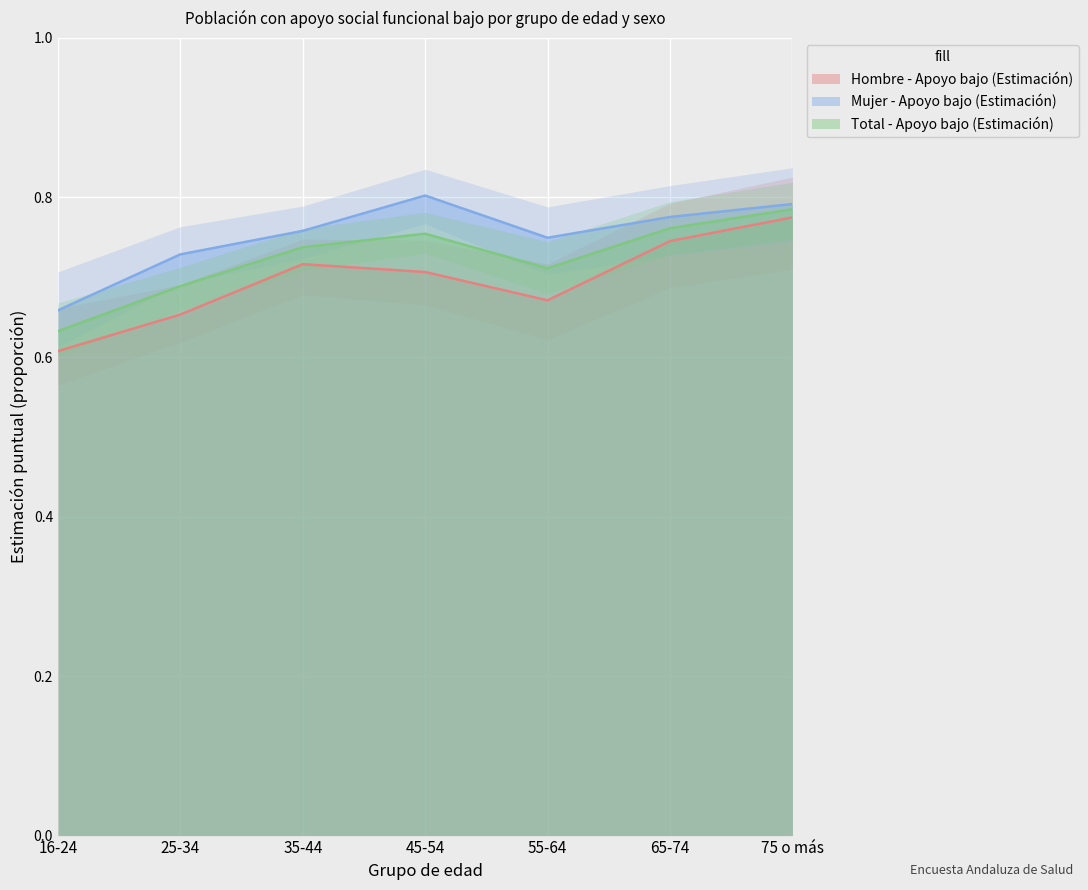

Is the value of Total - Apoyo bajo (Estimación) at 35-44 greater than the value of Mujer - Apoyo bajo (Estimación) at 35-44?

No